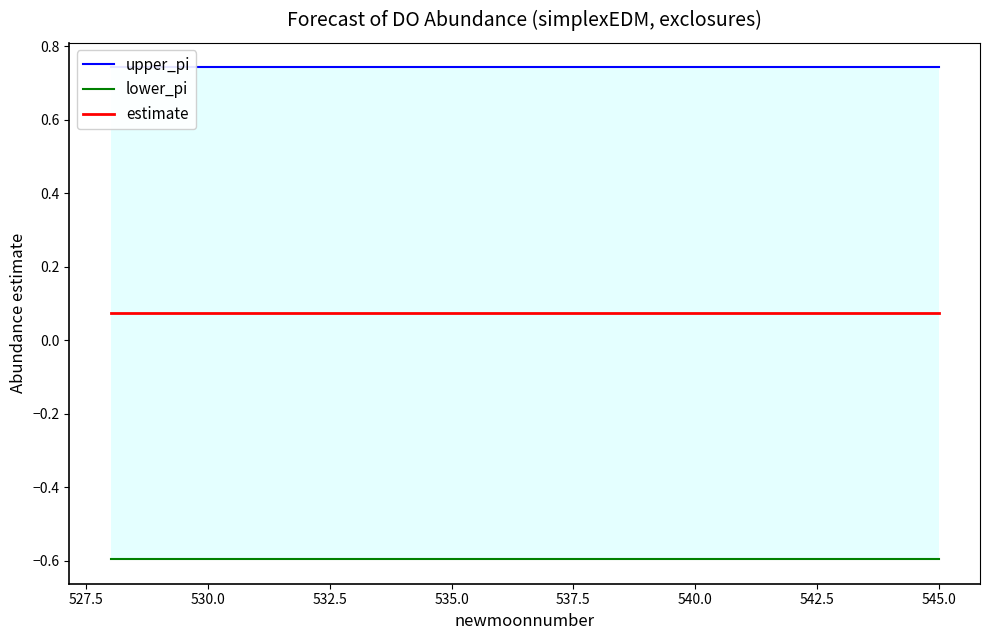

Reading left to right, what are all the values shown in this chart?

upper_pi: 0.7	0.7	0.7	0.7	0.7	0.7	0.7	0.7	0.7	0.7	0.7	0.7	0.7	0.7	0.7	0.7	0.7	0.7
lower_pi: -0.6	-0.6	-0.6	-0.6	-0.6	-0.6	-0.6	-0.6	-0.6	-0.6	-0.6	-0.6	-0.6	-0.6	-0.6	-0.6	-0.6	-0.6
estimate: 0.1	0.1	0.1	0.1	0.1	0.1	0.1	0.1	0.1	0.1	0.1	0.1	0.1	0.1	0.1	0.1	0.1	0.1